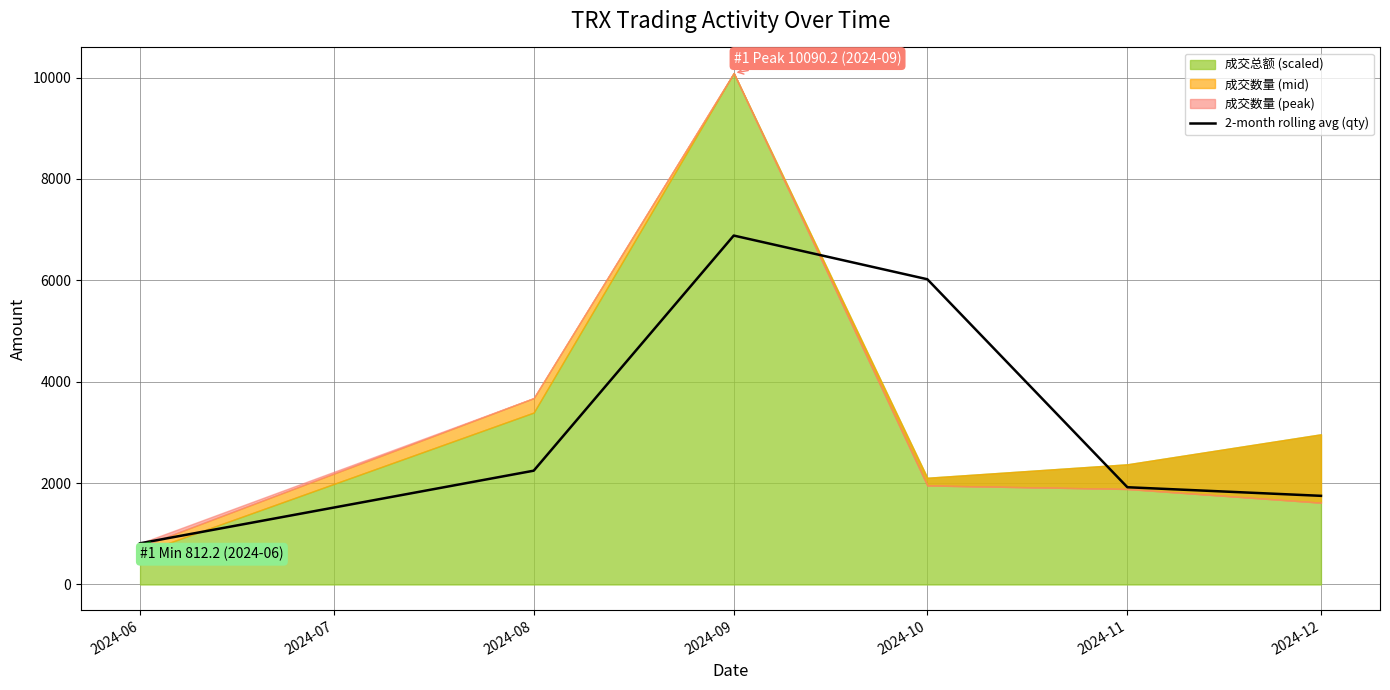

The value of 2-month rolling avg (qty) at 2024-12 is 1748.7. True or false?

True